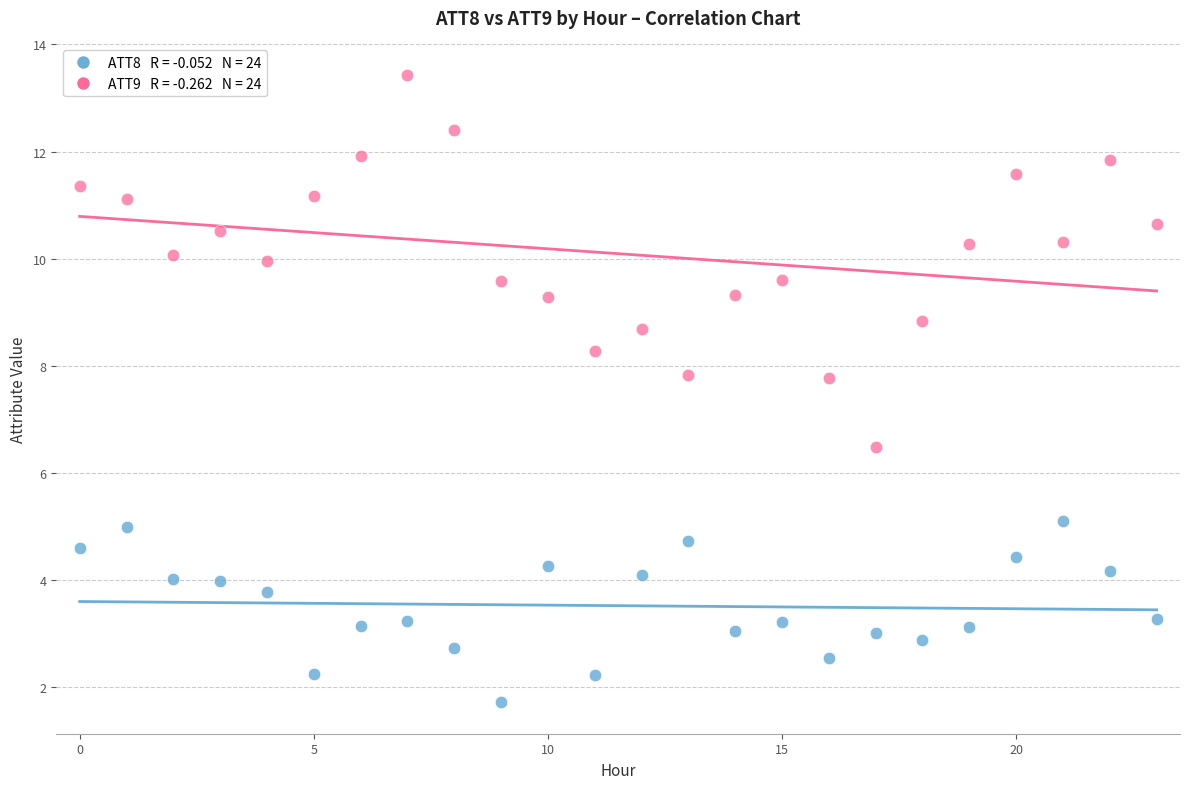

Across all data points, what is the range of Y values (max minus min)?

11.7